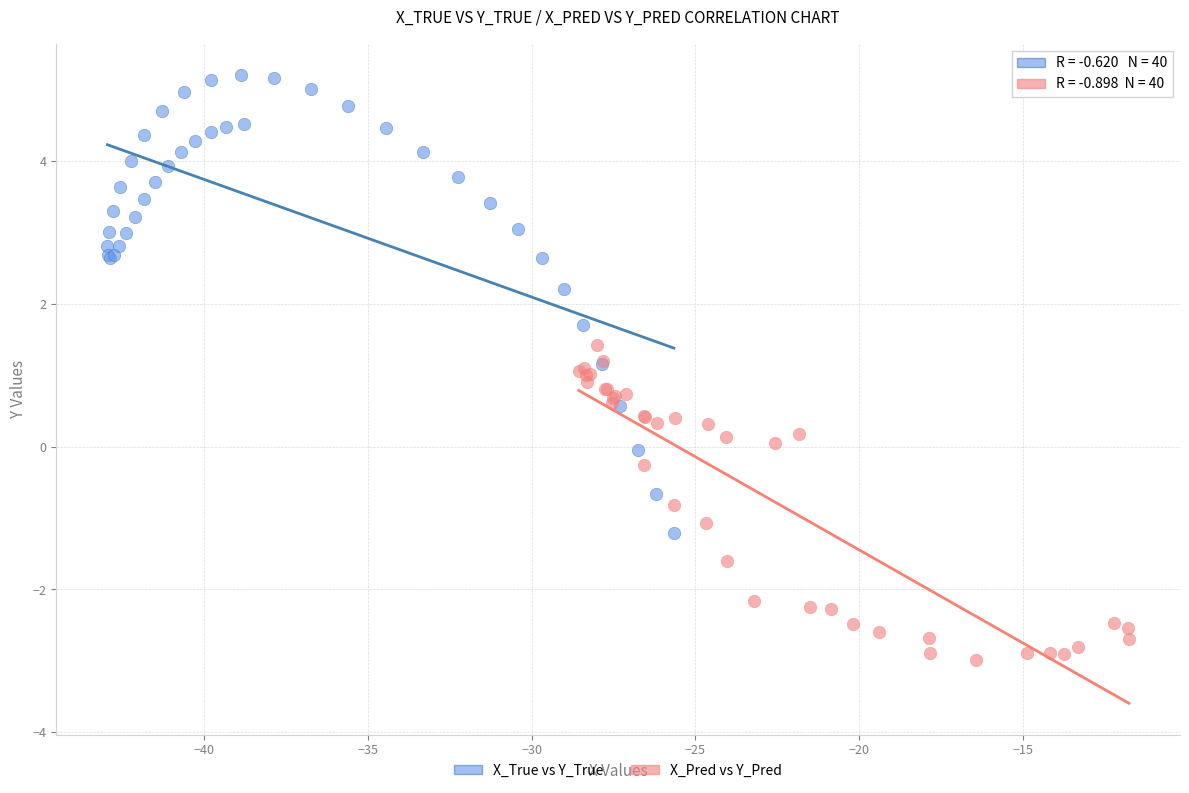

What are all the series names shown in the legend?

X_True vs Y_True, X_Pred vs Y_Pred